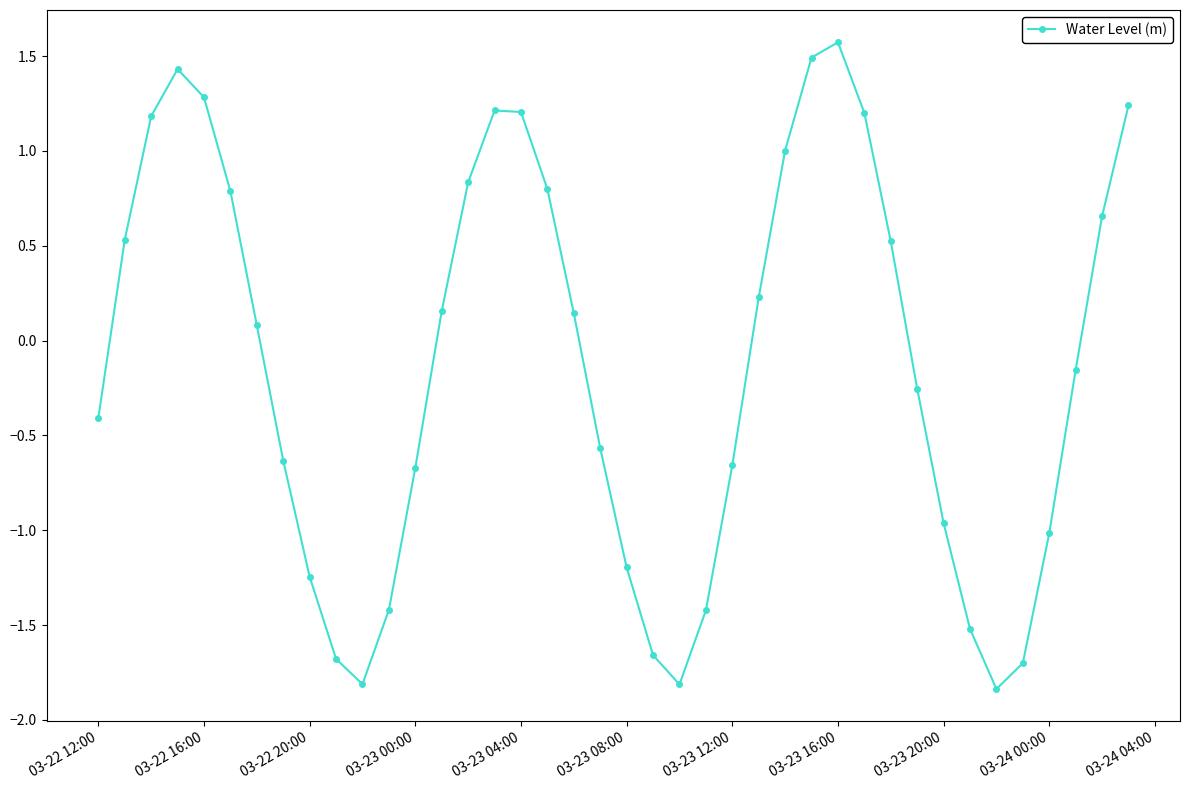

What is the value of the 6th point from the left?

0.8